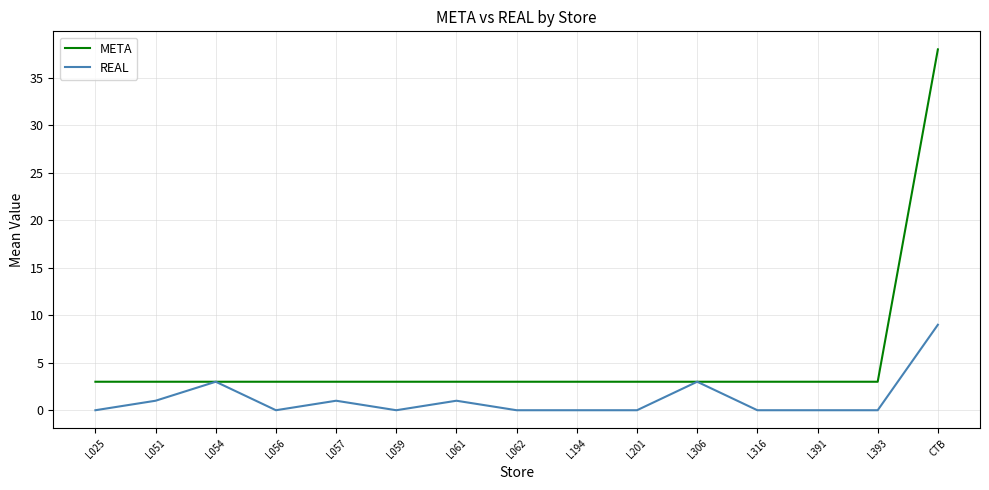

Does the chart display data point markers on the line(s)?

No